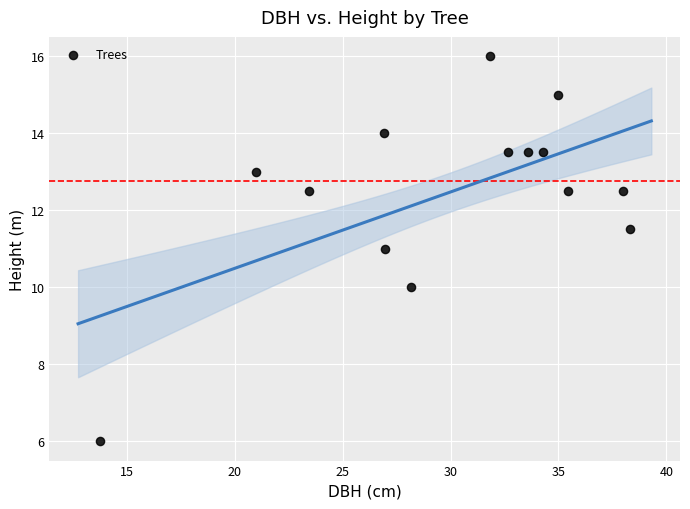

What is the range of Y values (max minus min)?

10.0